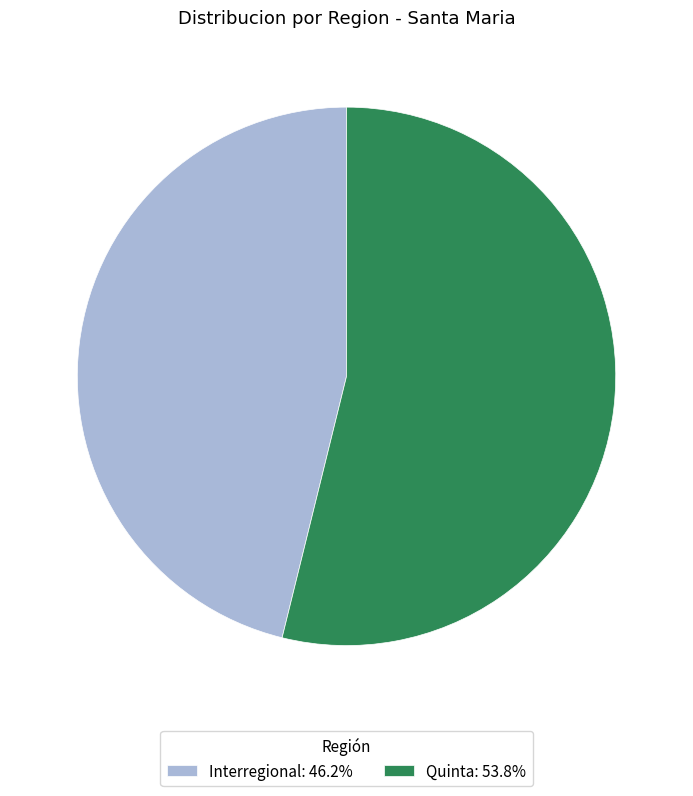

What is the ratio of the value at Interregional: 46.2% to the value at Quinta: 53.8%?

0.9